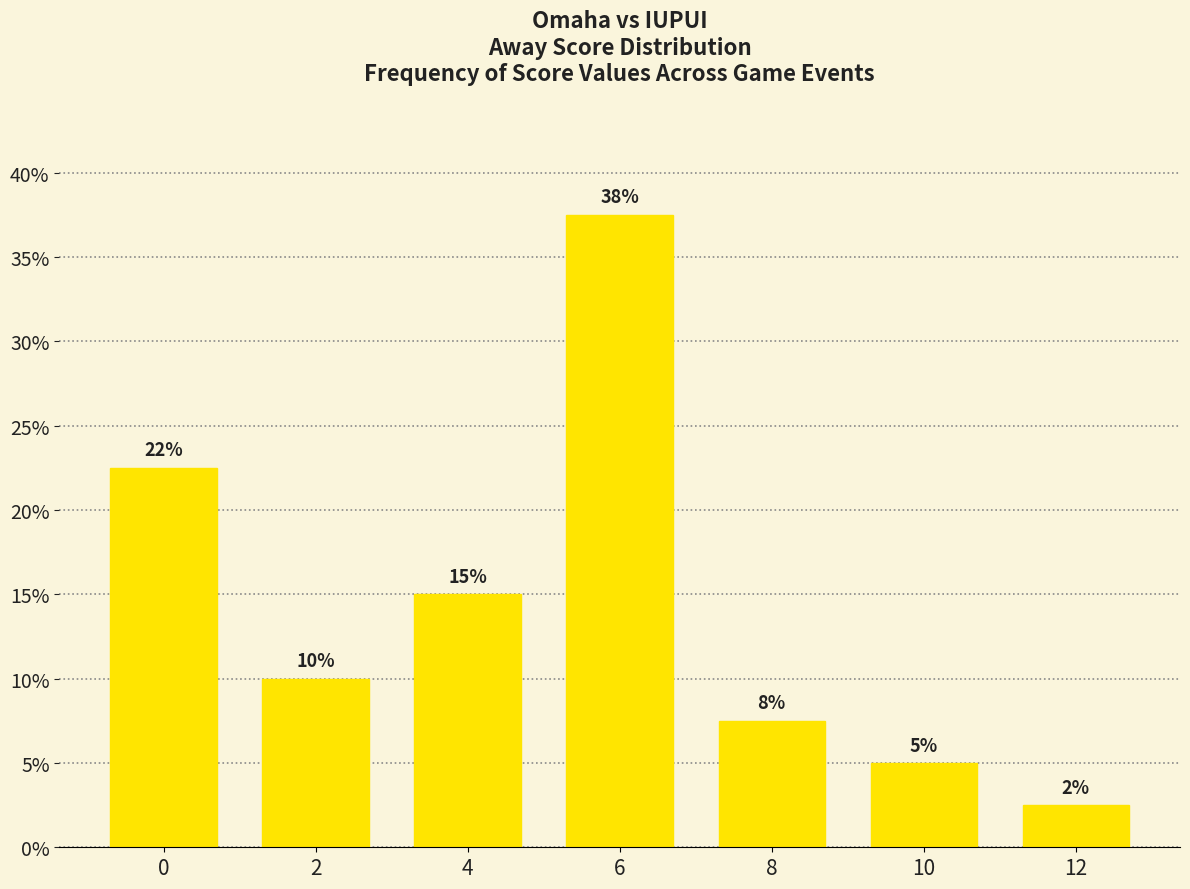

Rank the categories by value from lowest to highest.

12, 10, 8, 2, 4, 0, 6